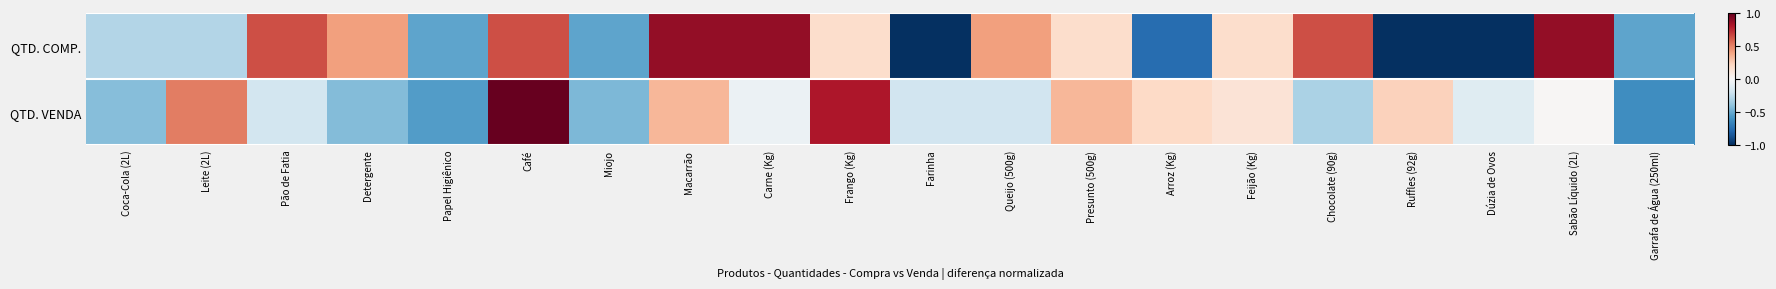

At which category is the sum across all series the highest?

Café